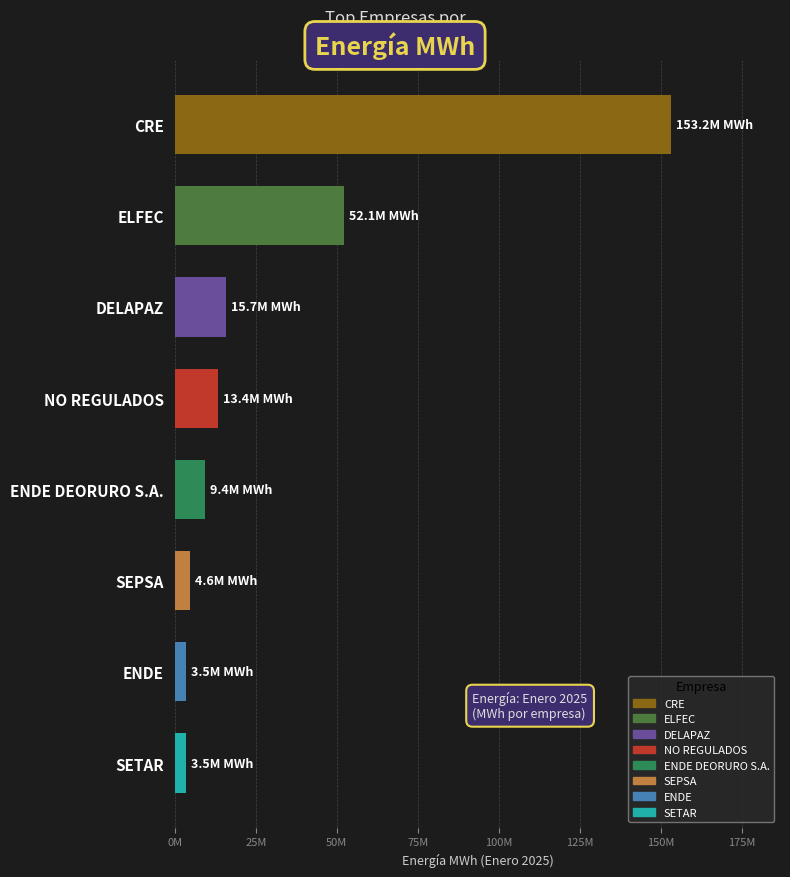

What is the difference between the maximum and minimum values?

149736012